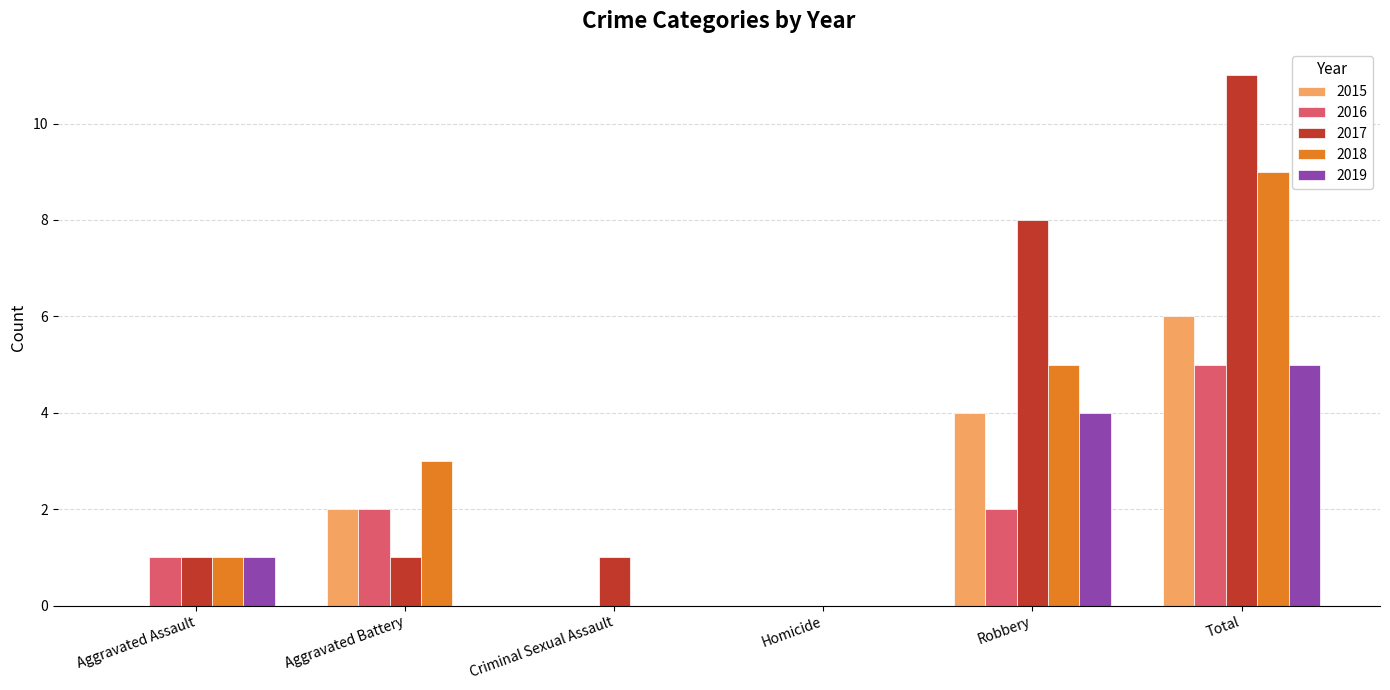

What are all the series names shown in the legend?

2015, 2016, 2017, 2018, 2019